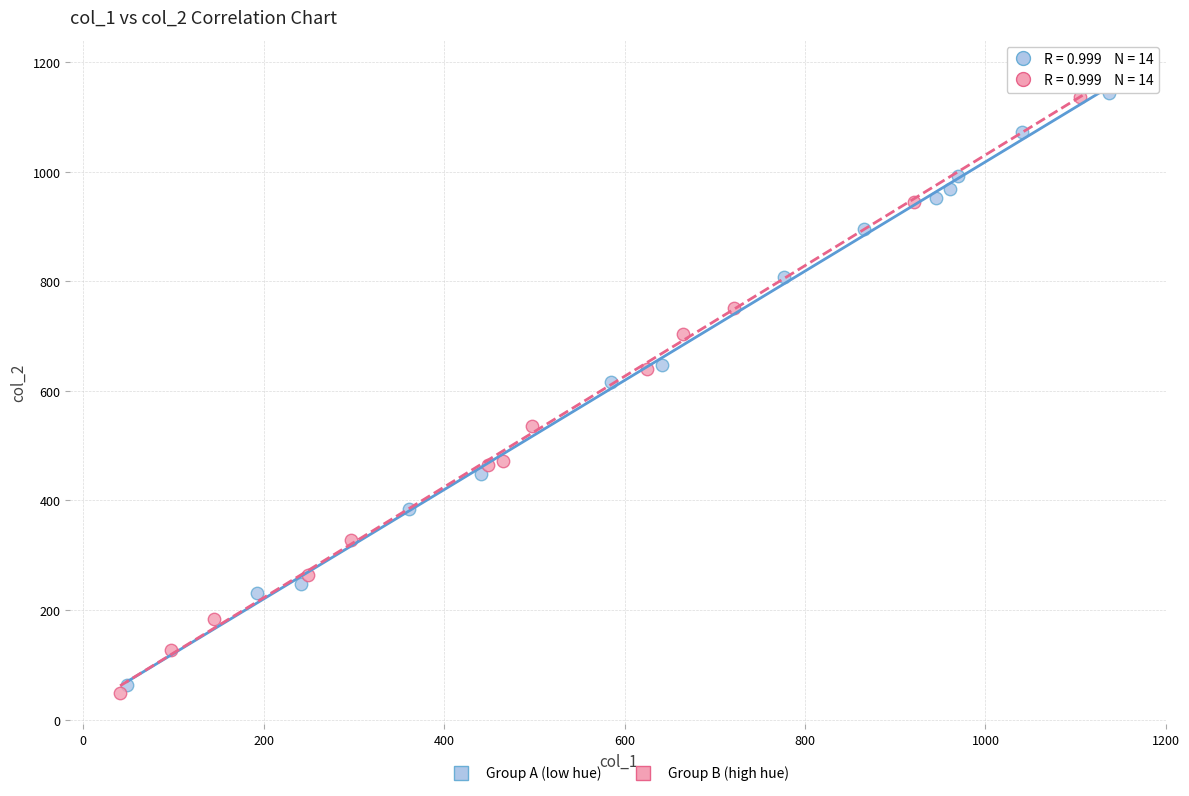

Which series has the largest Y range (max minus min)?

Group B (high hue)